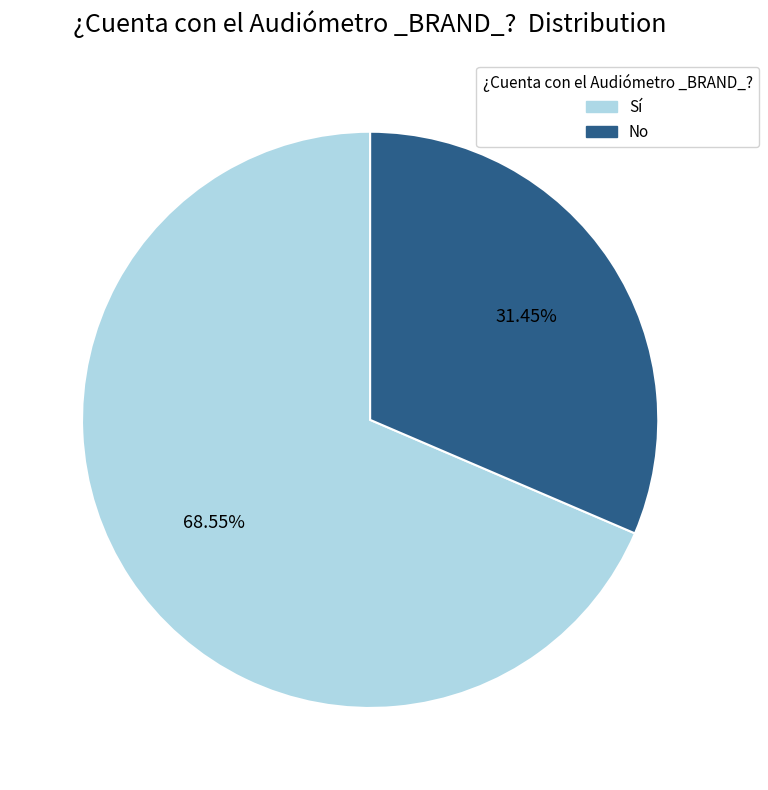

Which has a higher value, Sí or No?

Sí